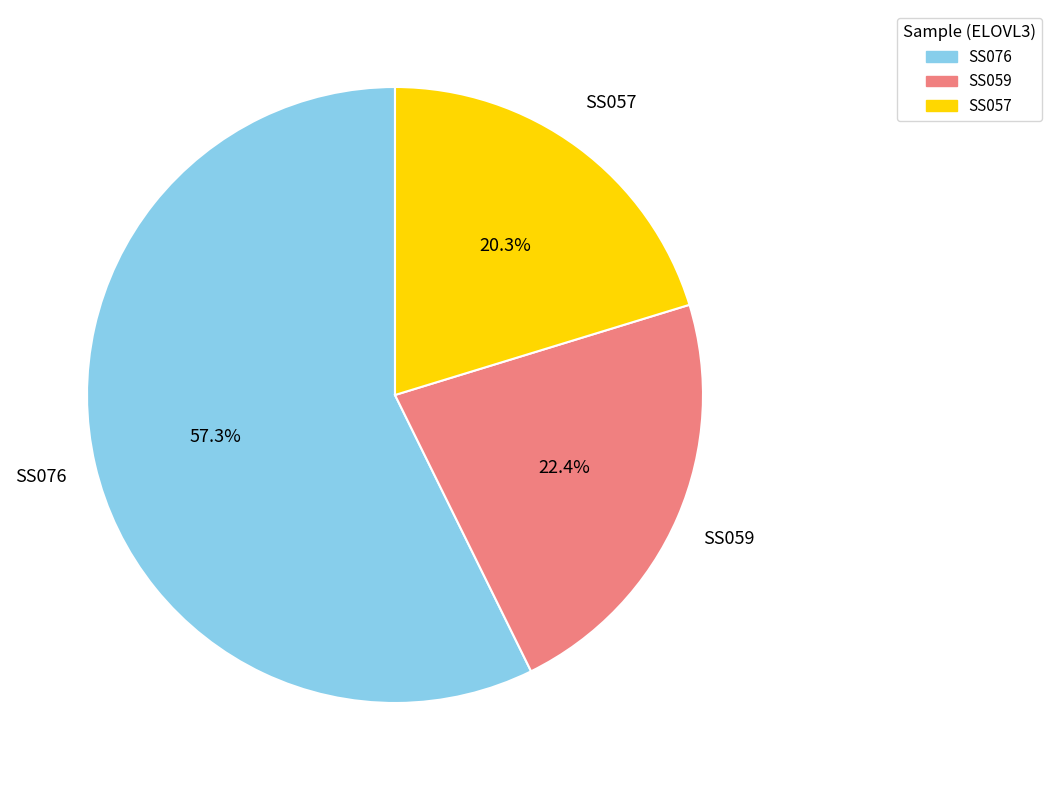

Does any single category account for the majority?

Yes